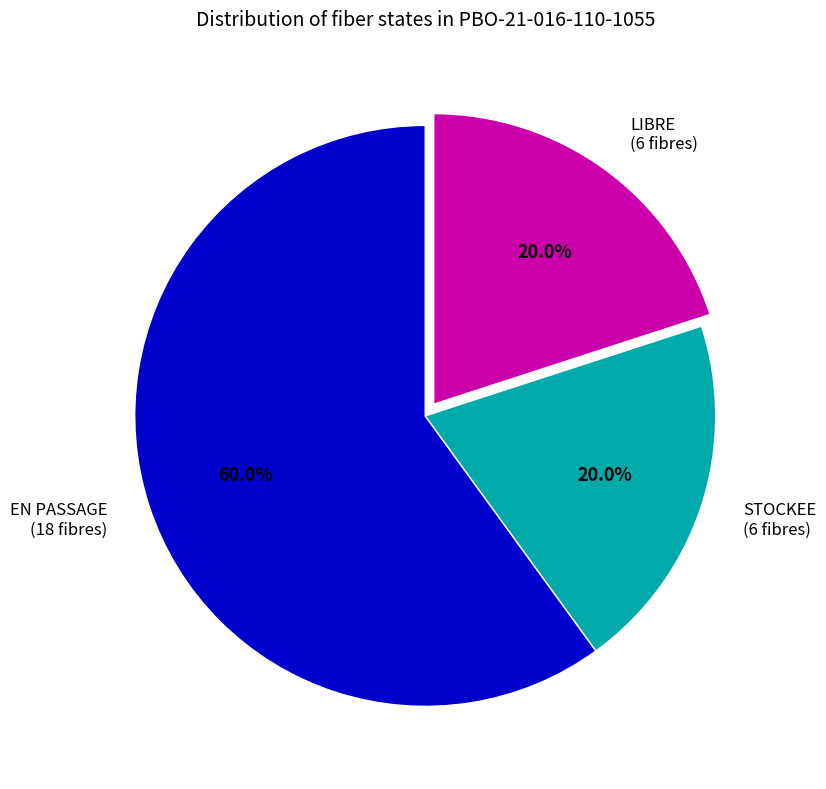

Is there a majority slice in this chart?

Yes